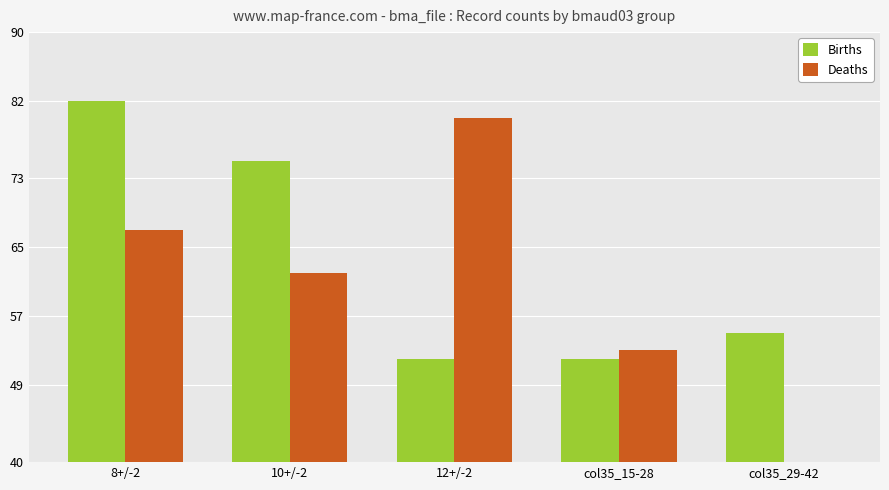

At 10+/-2, list the series in order from smallest to largest.

Deaths, Births